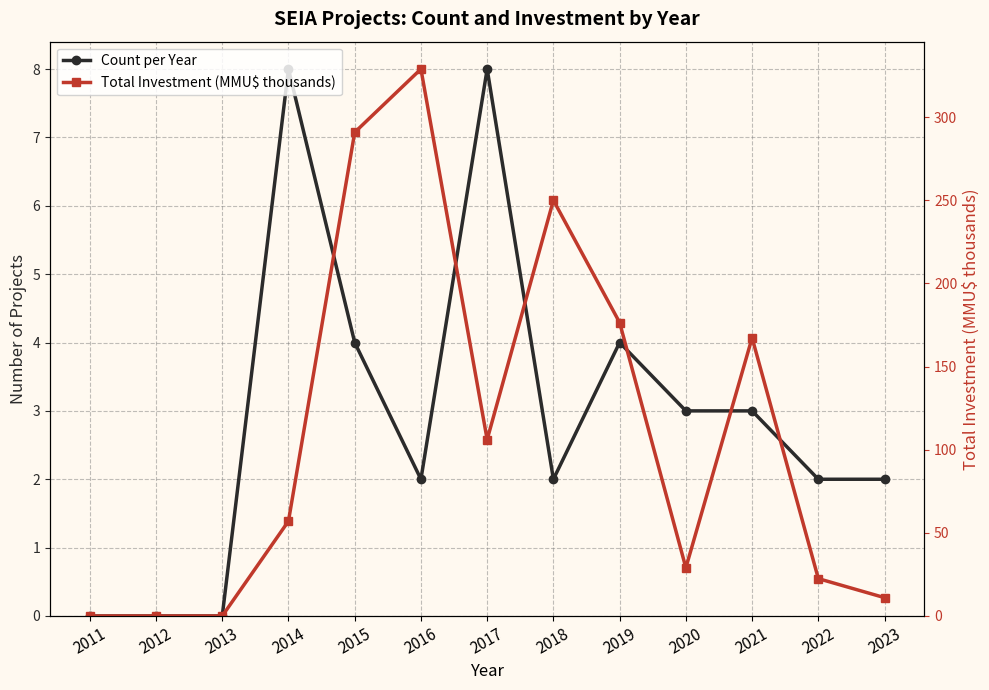

How many values in the Count per Year series exceed 2?

6